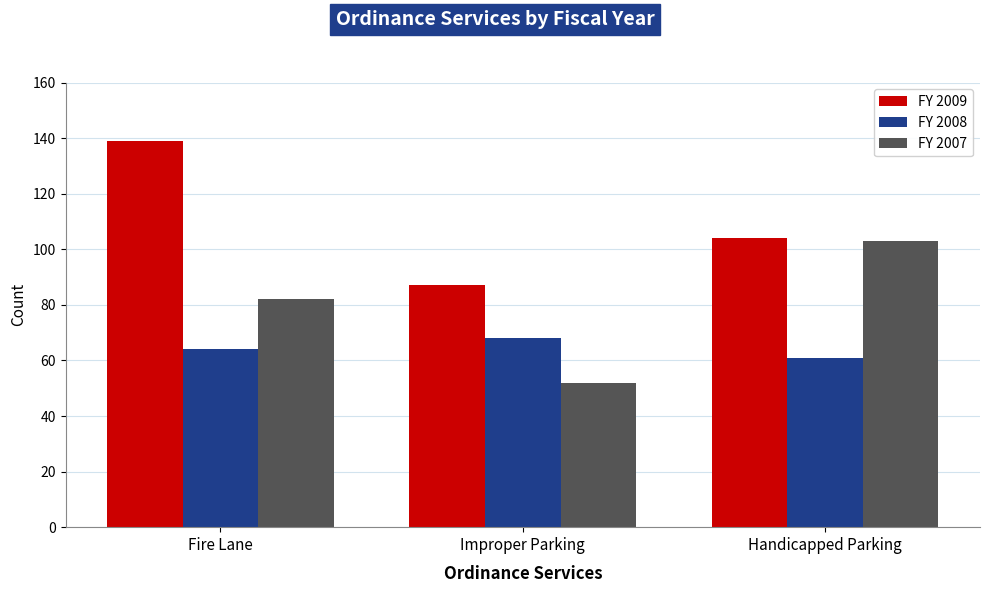

True or false: FY 2007 has a value of 136 at Fire Lane.

False